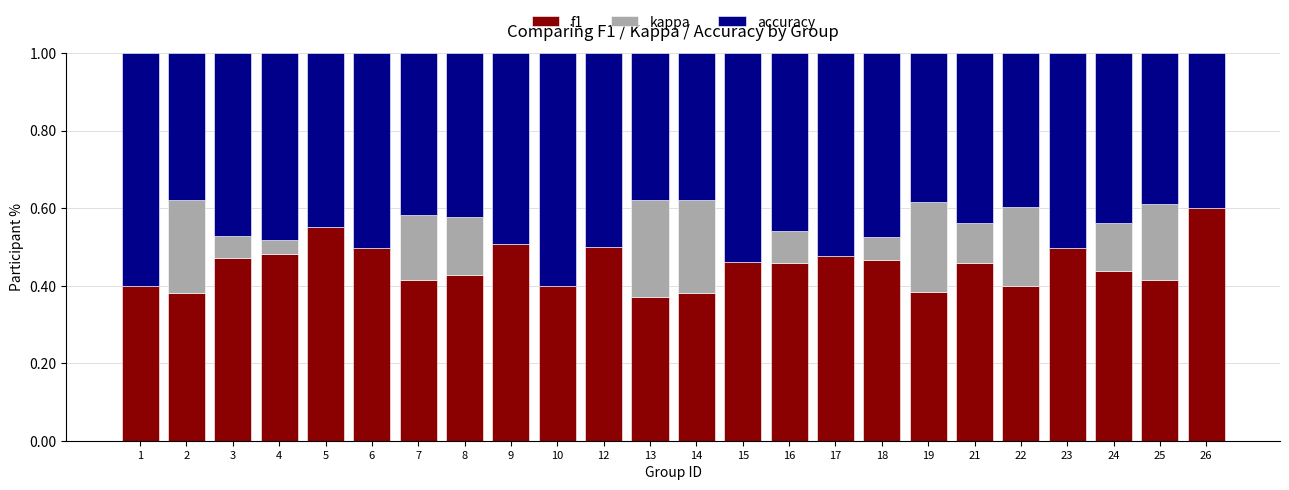

The f1 series shows 0.4 at 13. True or false?

True